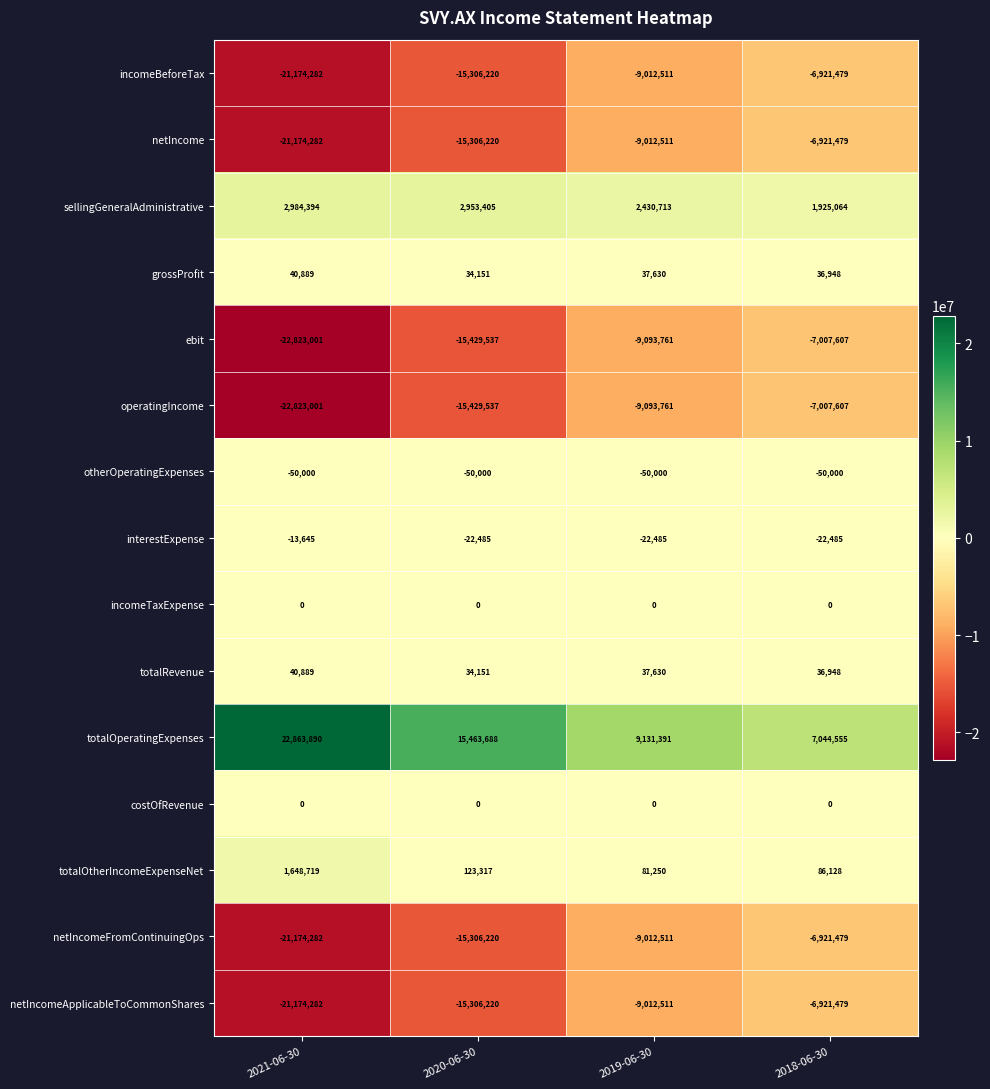

Which category has the lowest value across all series?

2021-06-30